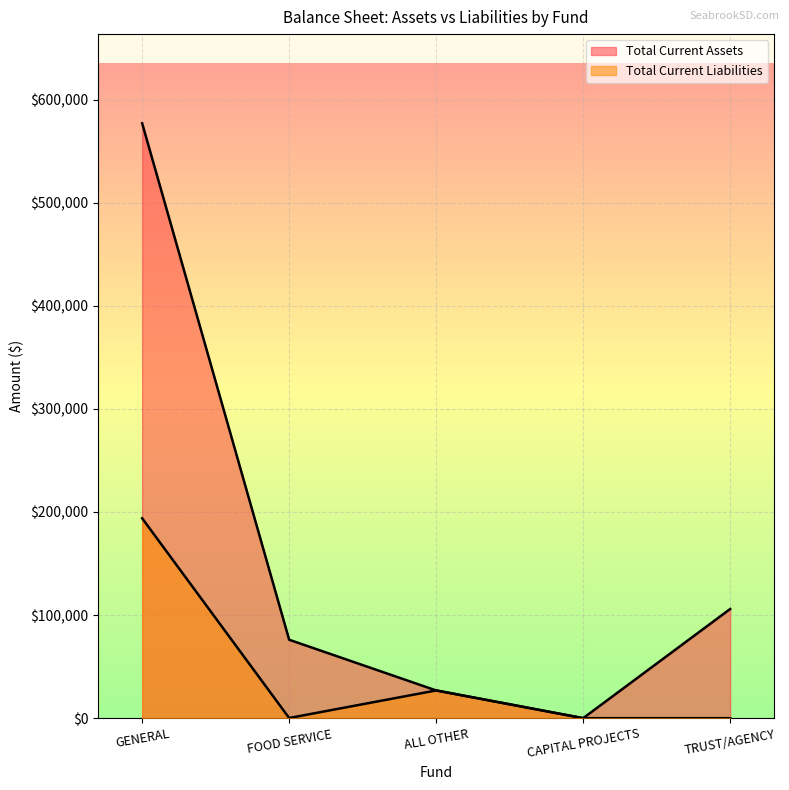

What is the maximum value shown in the chart?

577000.7